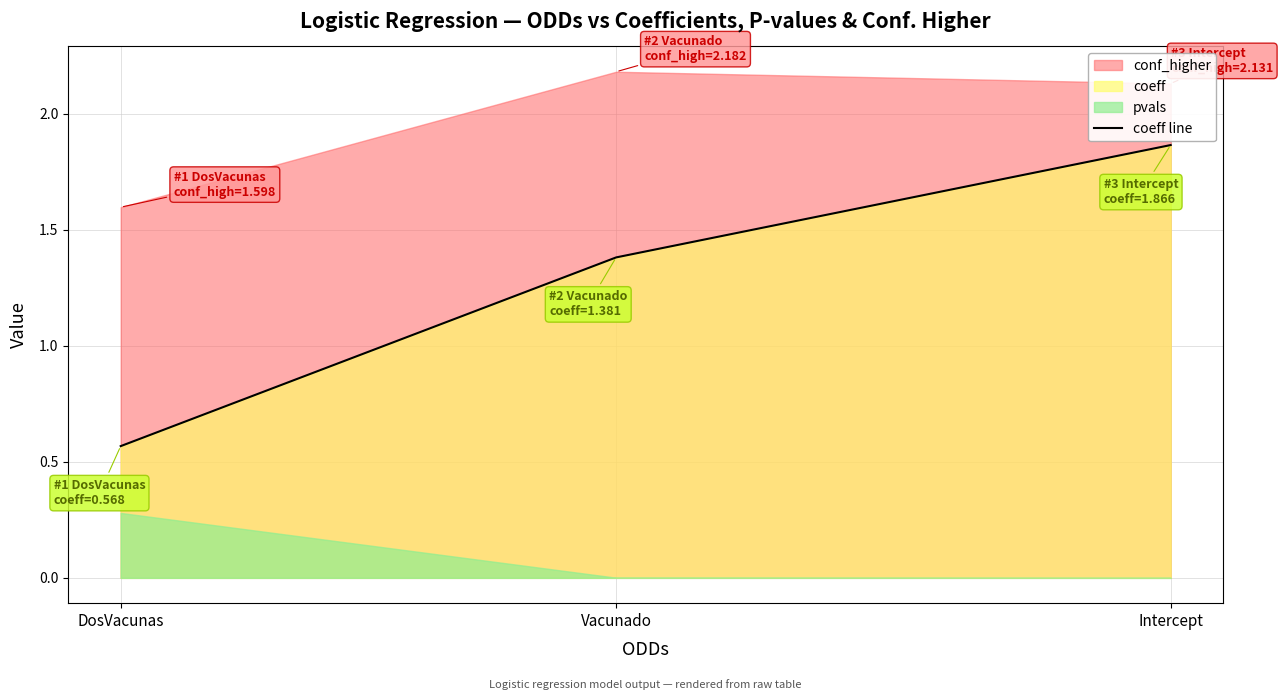

Reading right to left, list all the values displayed in this chart.

Intercept=1.9	Vacunado=1.4	DosVacunas=0.6